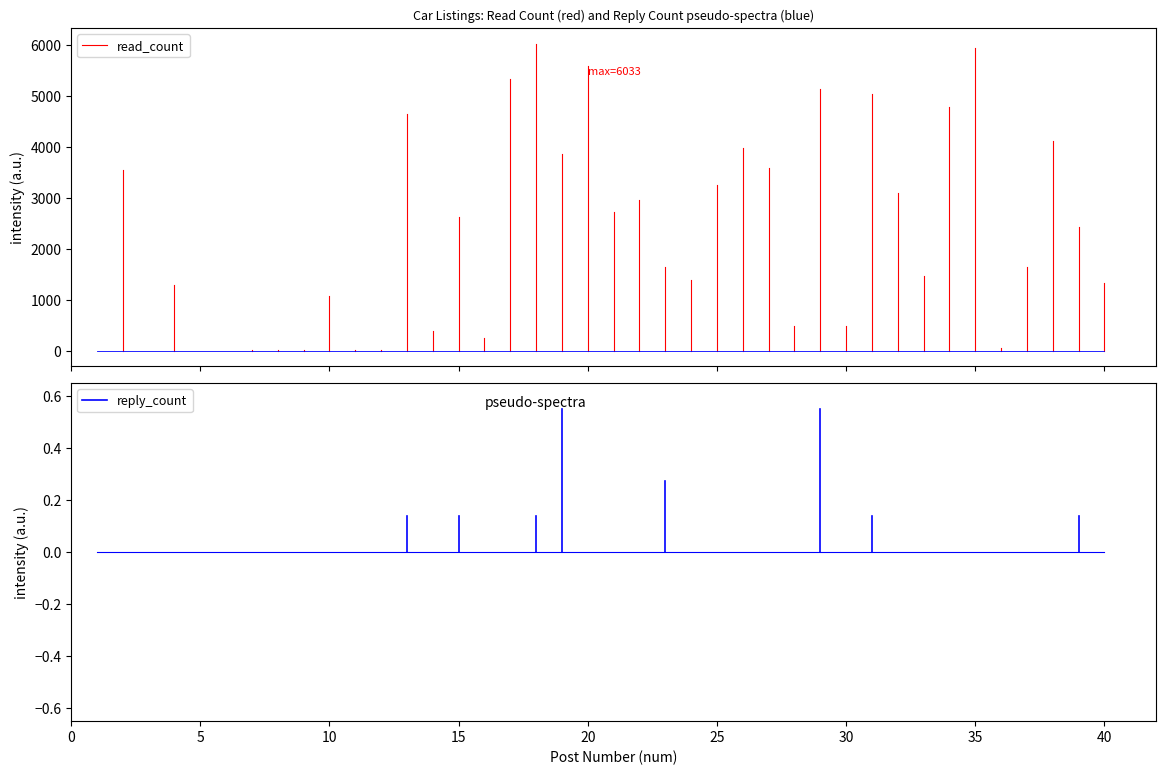

Which series has the widest spread of values?

read_count